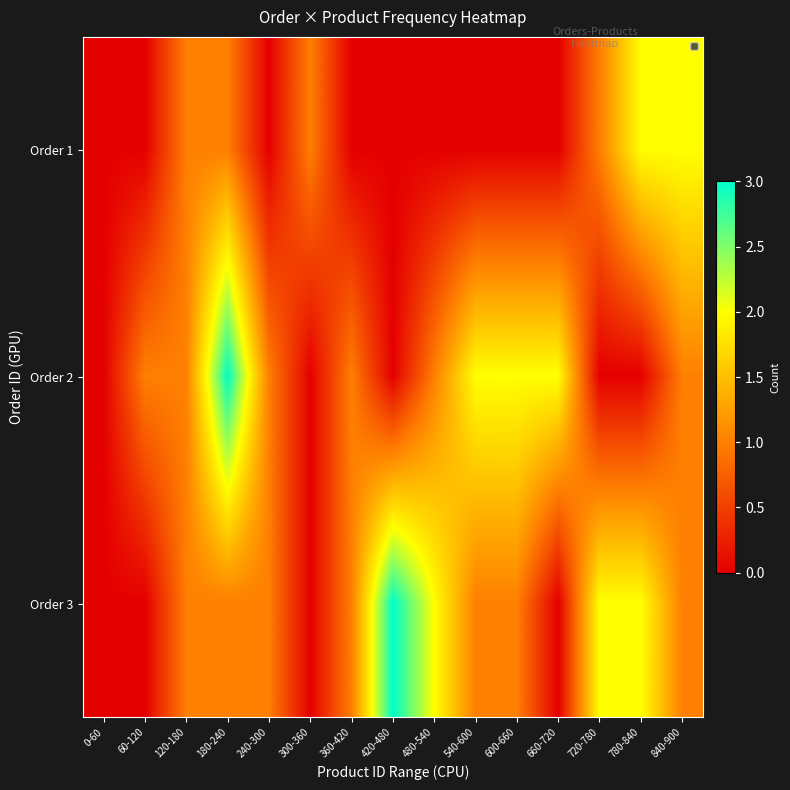

Is it true that Order 2 equals 3 at 600-660?

False